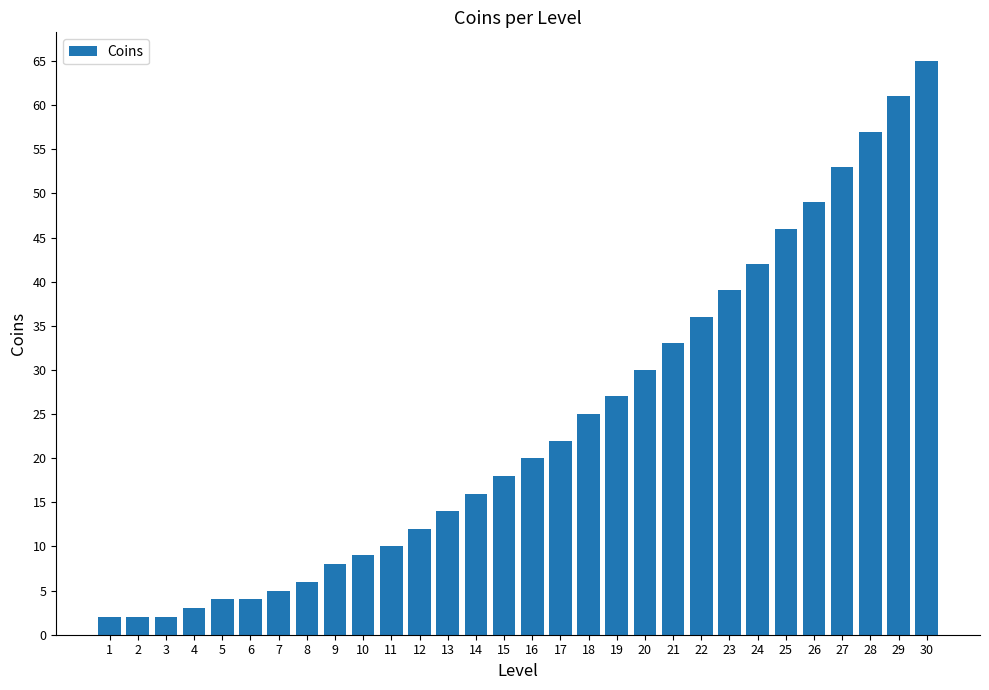

What is the ratio of the value at 23 to the value at 9?

4.9